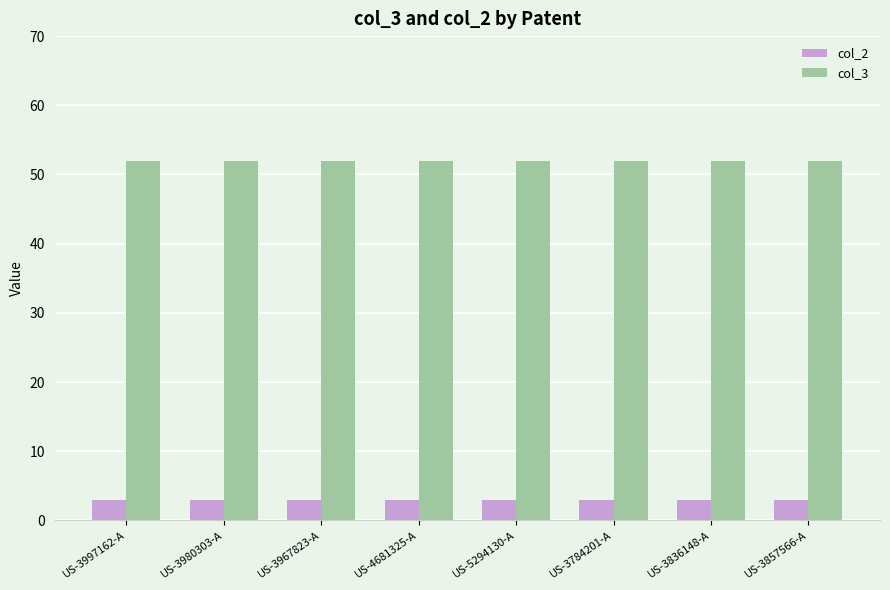

What is the minimum value shown in the chart?

3